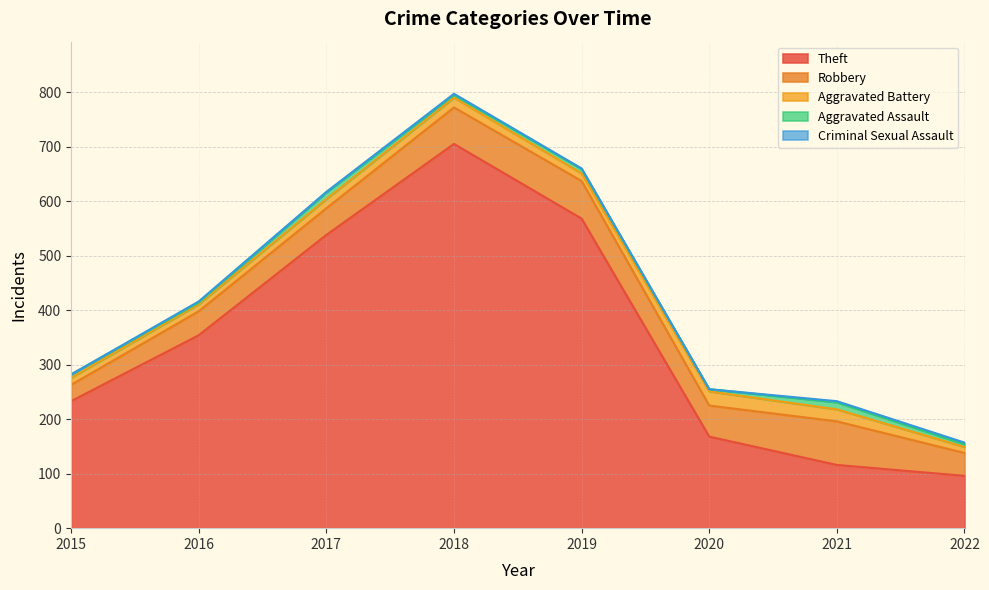

True or false: Aggravated Assault has more than 2 interior local peaks.

True